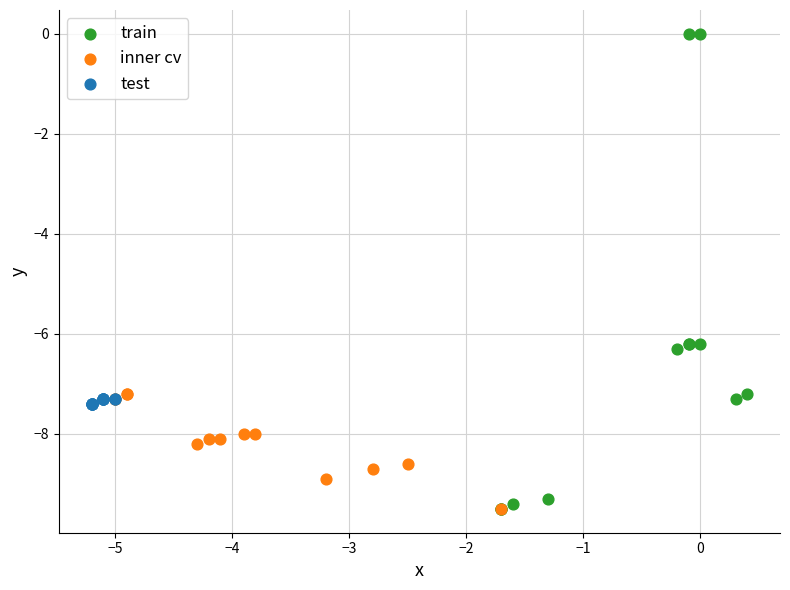

Which series reaches the maximum Y coordinate?

train